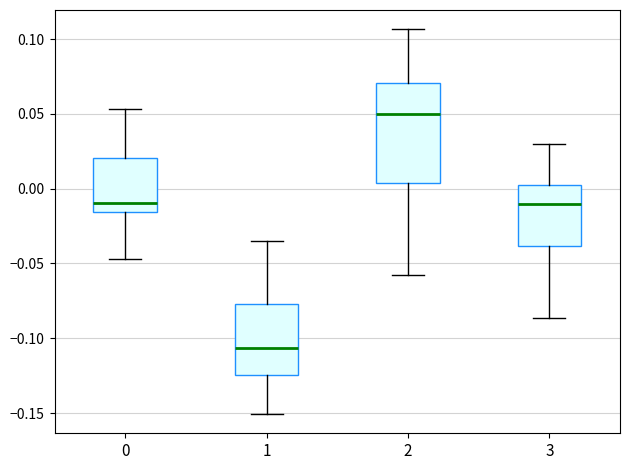

Reading left to right, read every box against the y-axis: the position of its median line, the range the box covers, and the ends of its whiskers. The values are not printed on the chart, so give them approximately, as read against the axis.

0: median -0.010, box -0.015 to 0.020, whiskers -0.045 to 0.055
1: median -0.105, box -0.125 to -0.075, whiskers -0.150 to -0.035
2: median 0.050, box 0.005 to 0.070, whiskers -0.060 to 0.105
3: median -0.010, box -0.040 to 0.000, whiskers -0.085 to 0.030